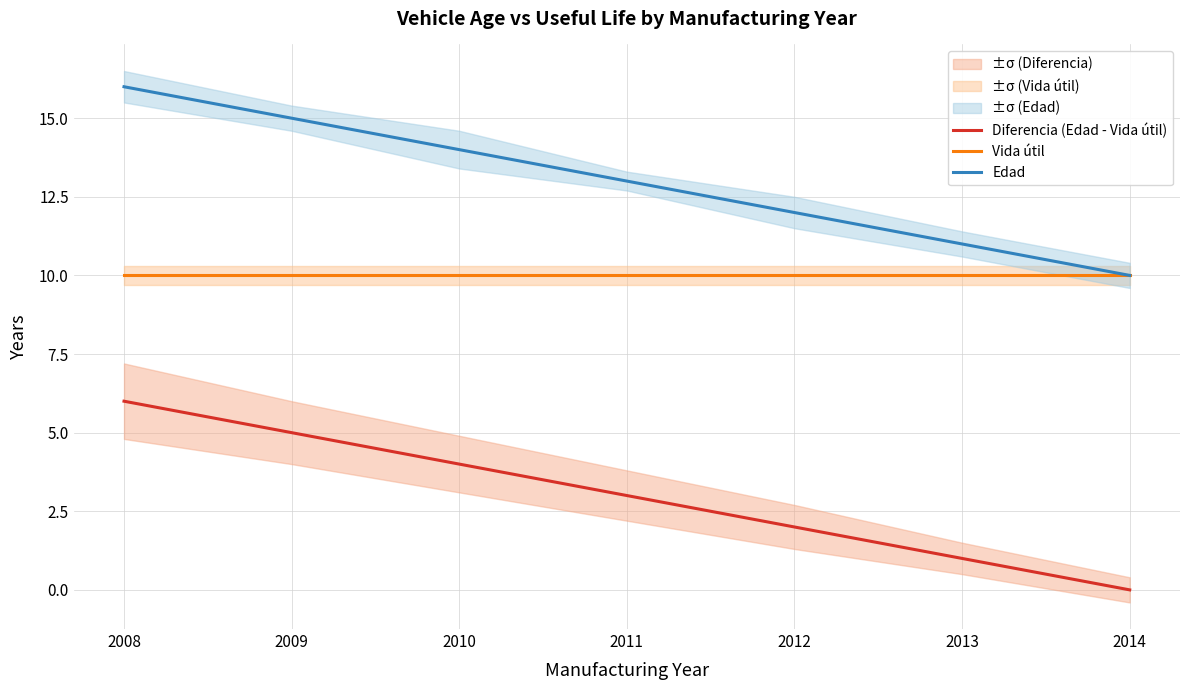

Rank the categories by Diferencia (Edad - Vida útil) value from highest to lowest.

2008, 2009, 2010, 2011, 2012, 2013, 2014